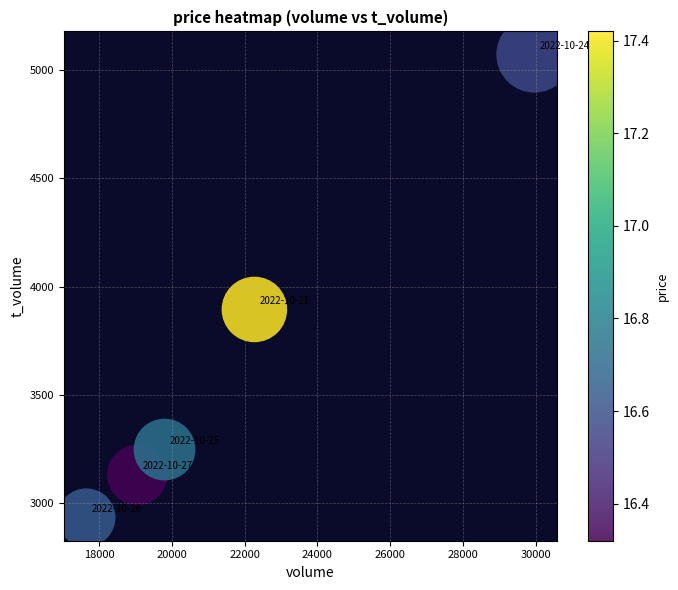

What Y value in the scatter plot is closest to 4003?

3895